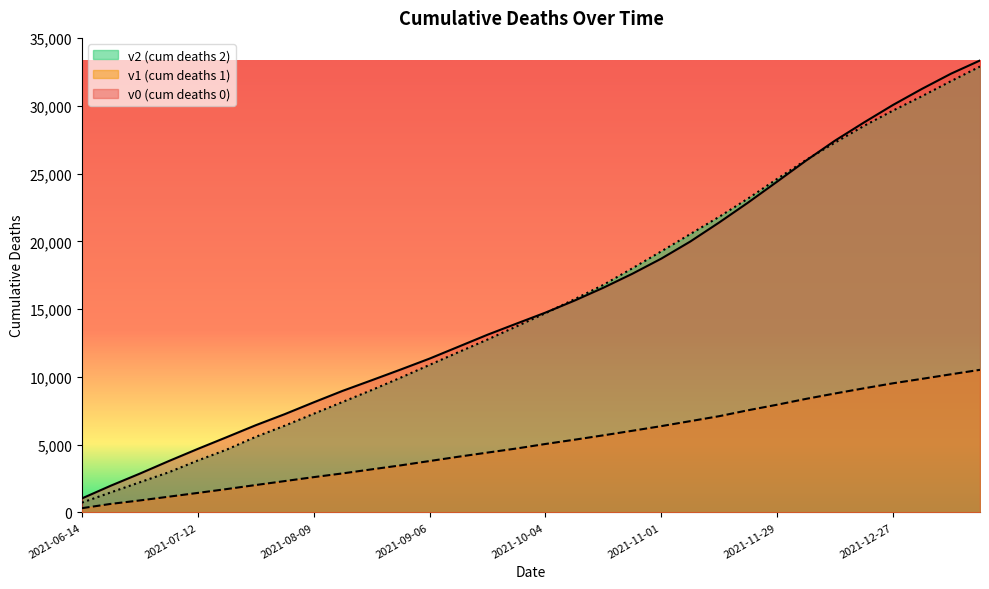

Which has a higher value, 2021-06-14 or 2021-07-12?

2021-07-12